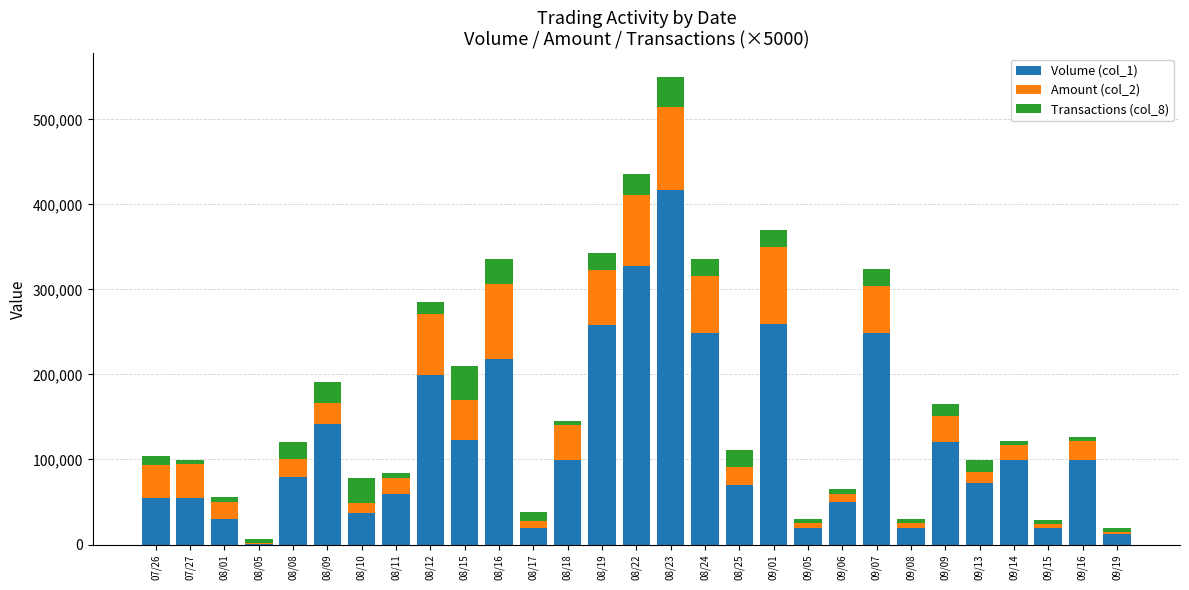

At which label does Volume (col_1) reach its peak?

08/23